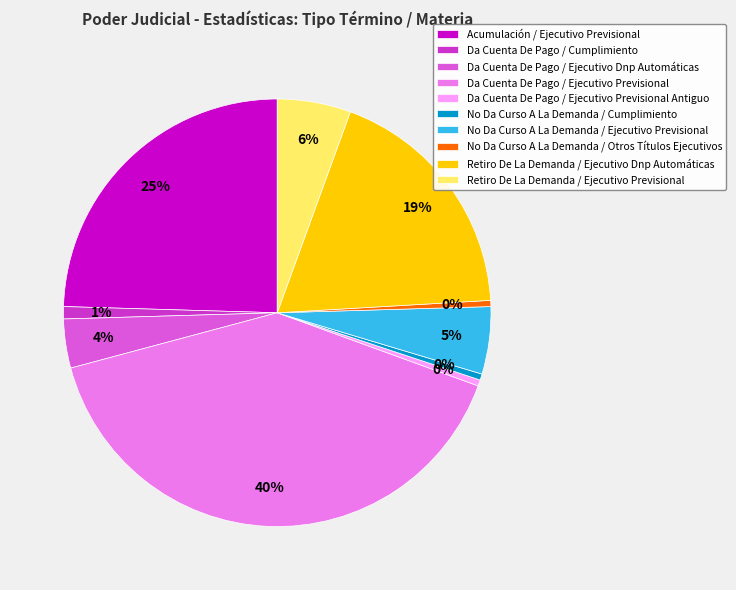

Which slice is the largest?

Da Cuenta De Pago / Ejecutivo Previsional